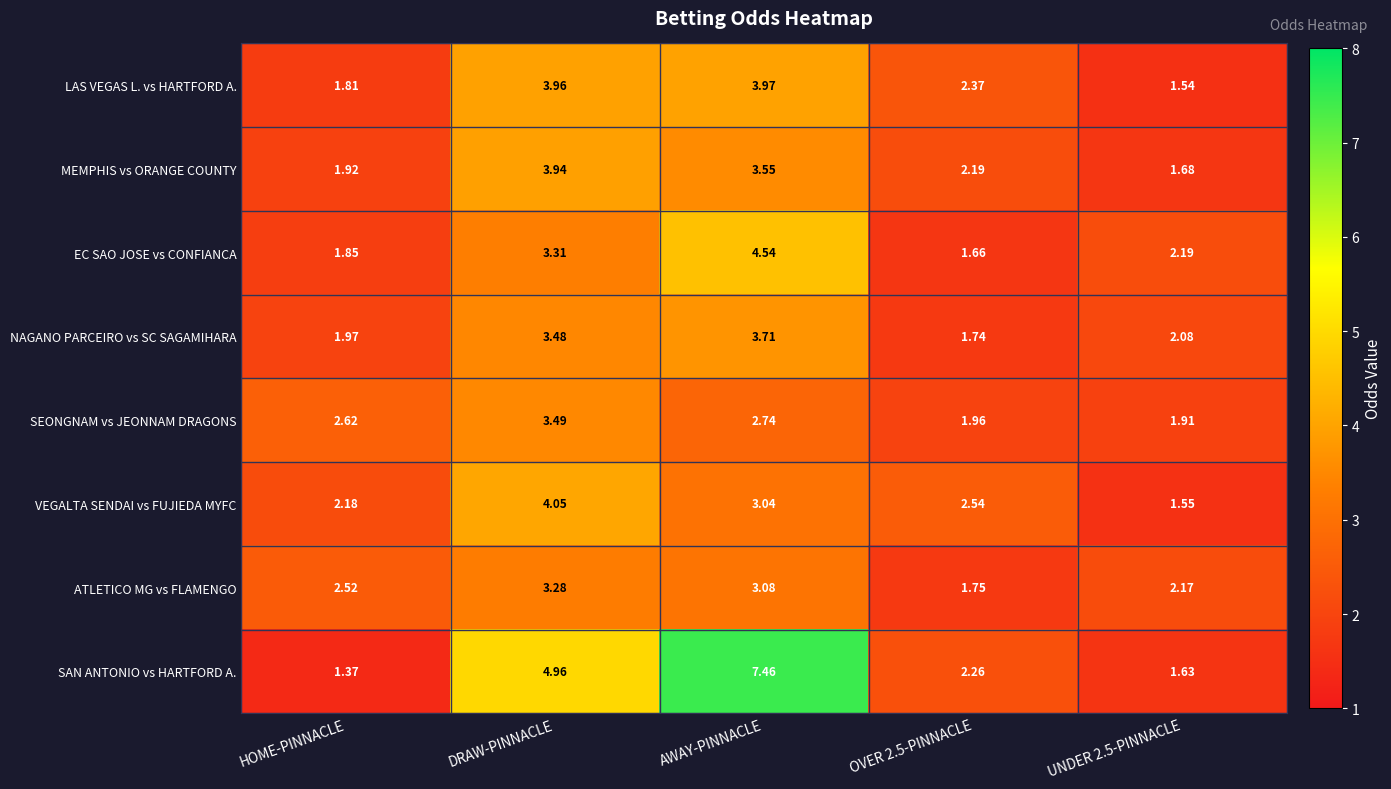

At which label does ATLETICO MG vs FLAMENGO reach its peak?

DRAW-PINNACLE